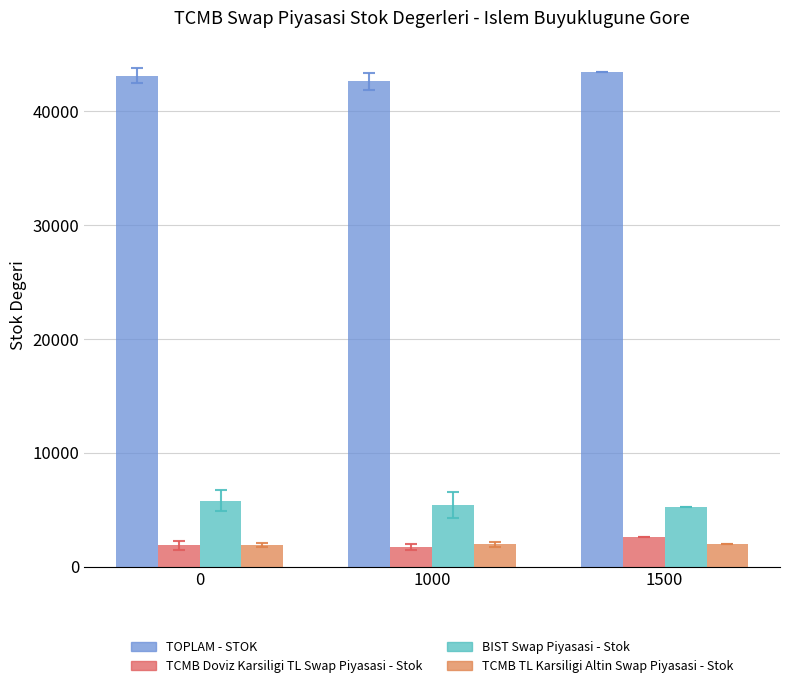

What is the maximum value for TCMB Doviz Karsiligi TL Swap Piyasasi - Stok?

2588.0